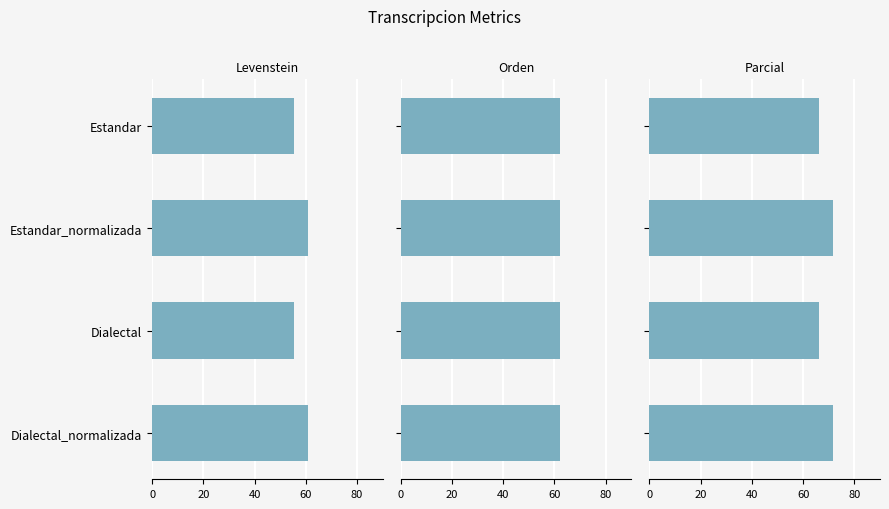

Is the value of Orden at 60 greater than the value of Levenstein at 0?

No